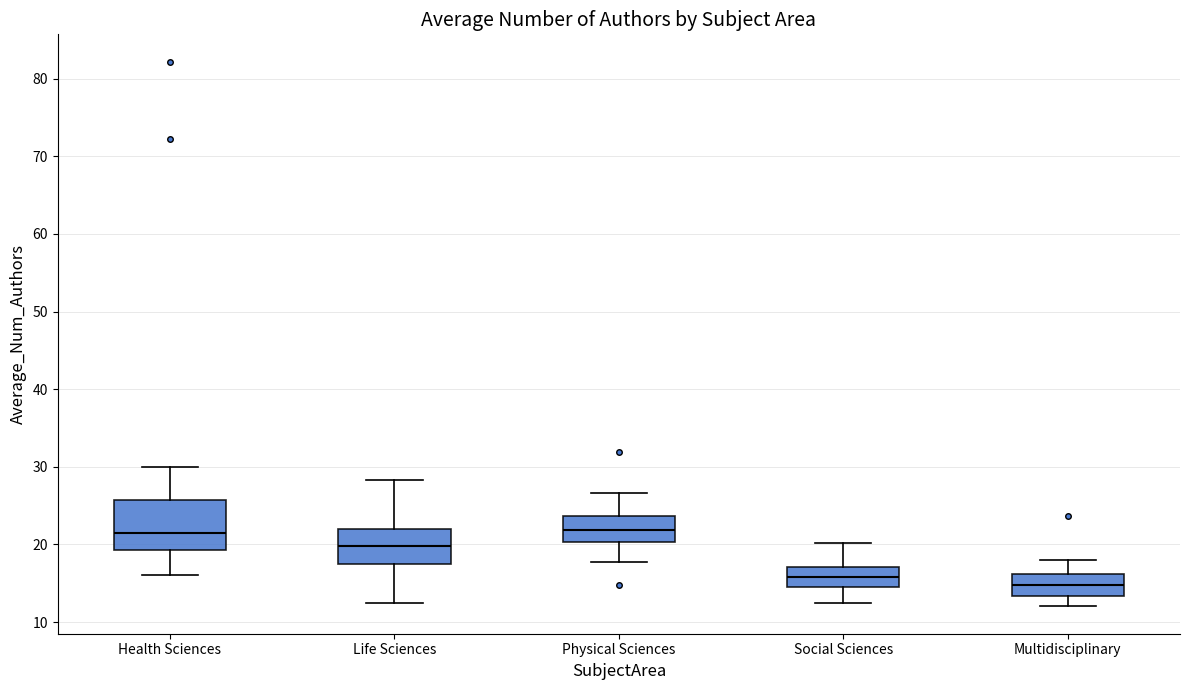

Which box is the tallest, from its lower edge to its upper edge?

Health Sciences